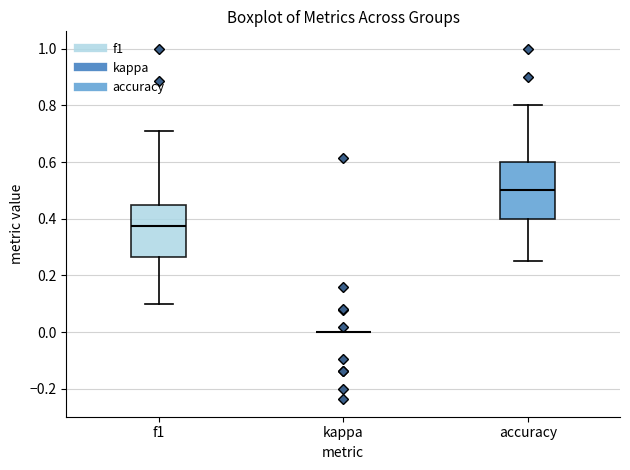

Reading left to right, transcribe this box plot: for each box, give where its median line is, the range the box spans, and where its two whiskers end, as read against the y-axis. The values are not printed on the chart, so give them approximately, as read against the axis.

f1: median 0.38, box 0.26 to 0.46, whiskers 0.10 to 0.72
kappa: box collapsed to a line at 0.00, whiskers 0.00 to 0.00
accuracy: median 0.50, box 0.40 to 0.60, whiskers 0.26 to 0.80